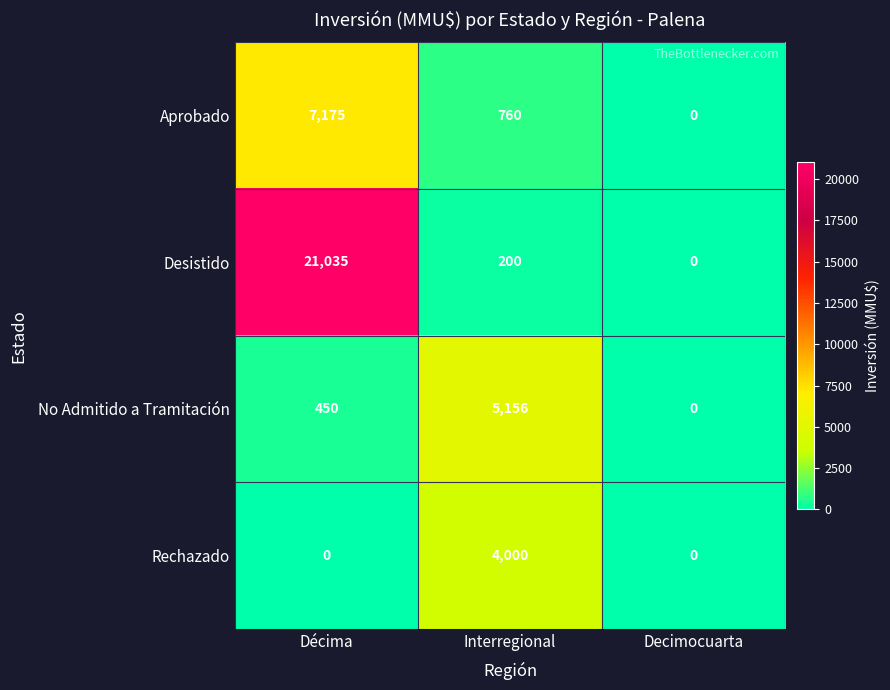

Reading left to right, extract all data points from this chart.

Aprobado: 7175	760	0
Desistido: 21035	200	0
No Admitido a Tramitación: 450	5156	0
Rechazado: 0	4000	0